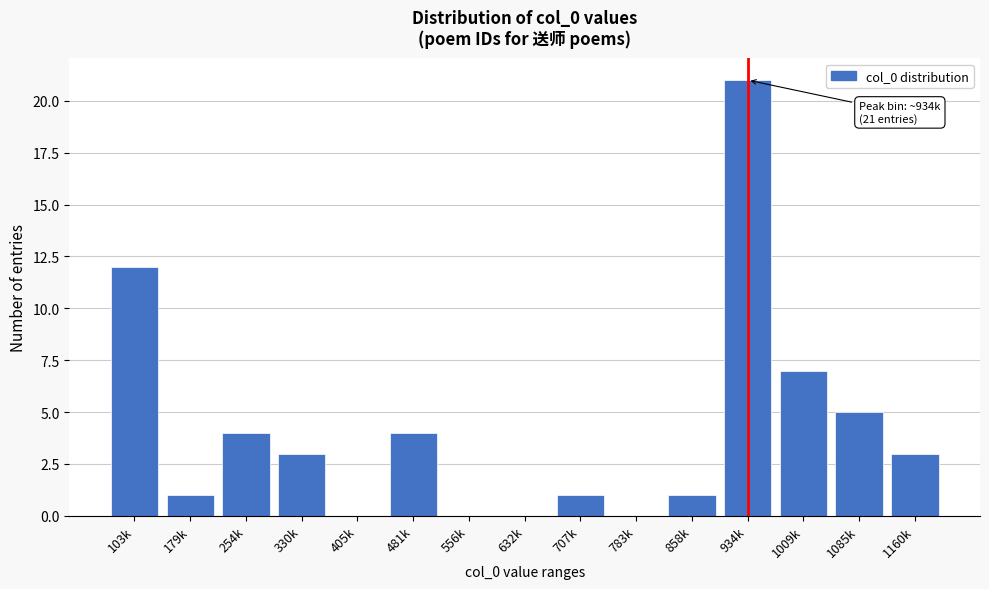

Reading right to left, transcribe all the data shown in this chart.

1160k=3	1085k=5	1009k=7	934k=21	858k=1	783k=0	707k=1	632k=0	556k=0	481k=4	405k=0	330k=3	254k=4	179k=1	103k=12